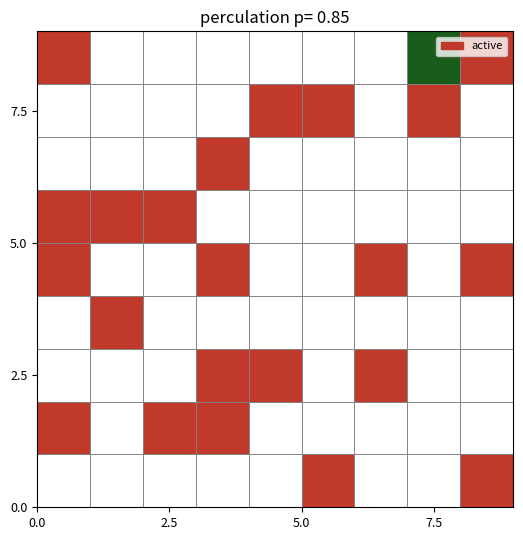

Count the number of categories in the chart.

9